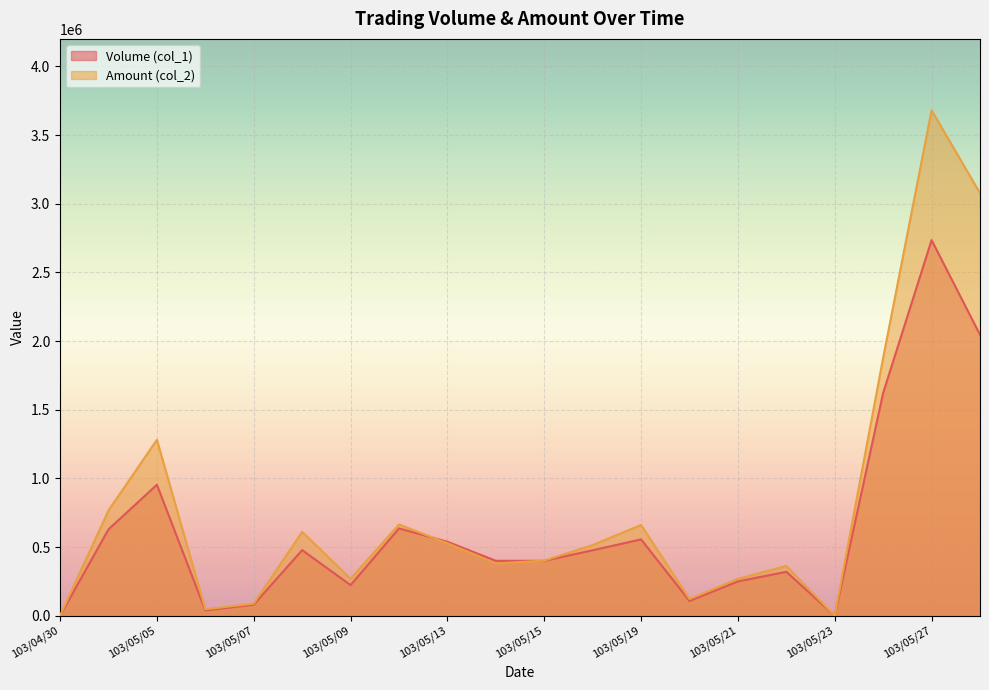

At 103/04/30, list the series in order from smallest to largest.

Volume (col_1), Amount (col_2)